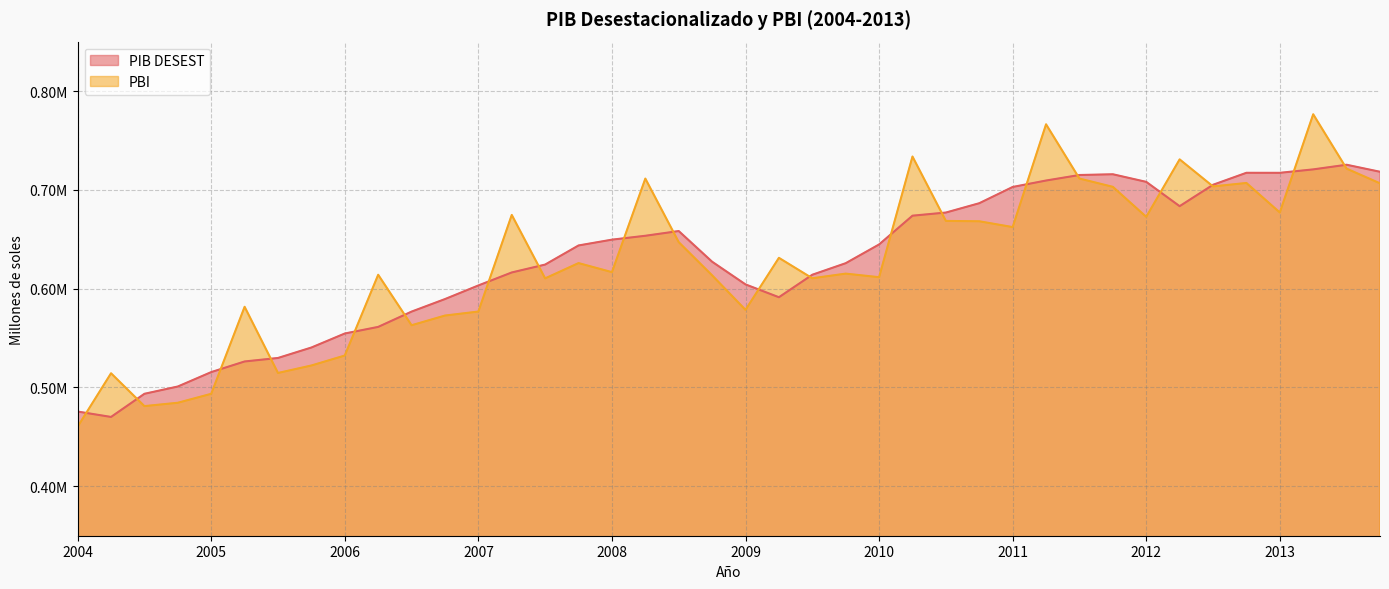

At which label does PIB DESEST first exceed 643724?

2007-IV